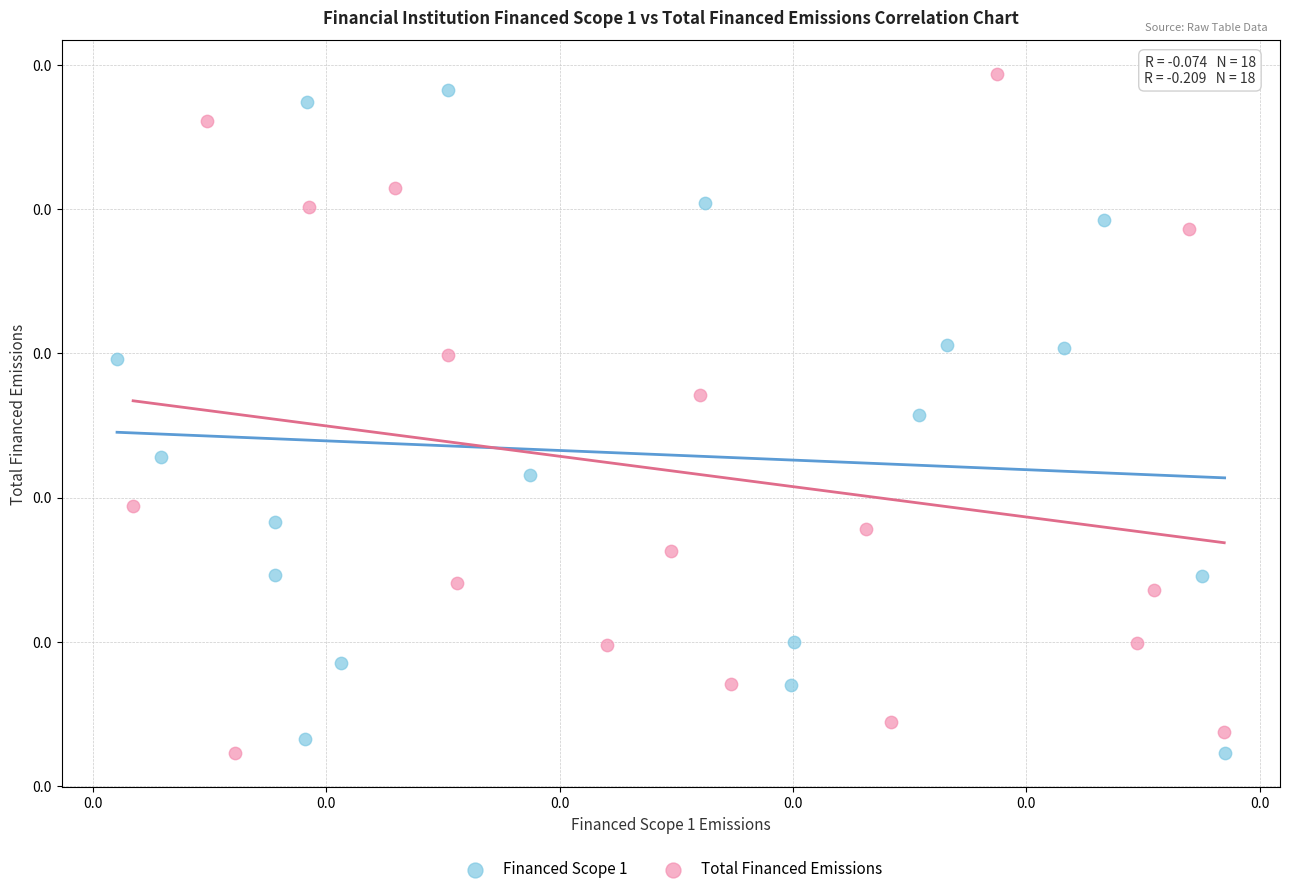

Which series has the widest spread of Y values?

Total Financed Emissions